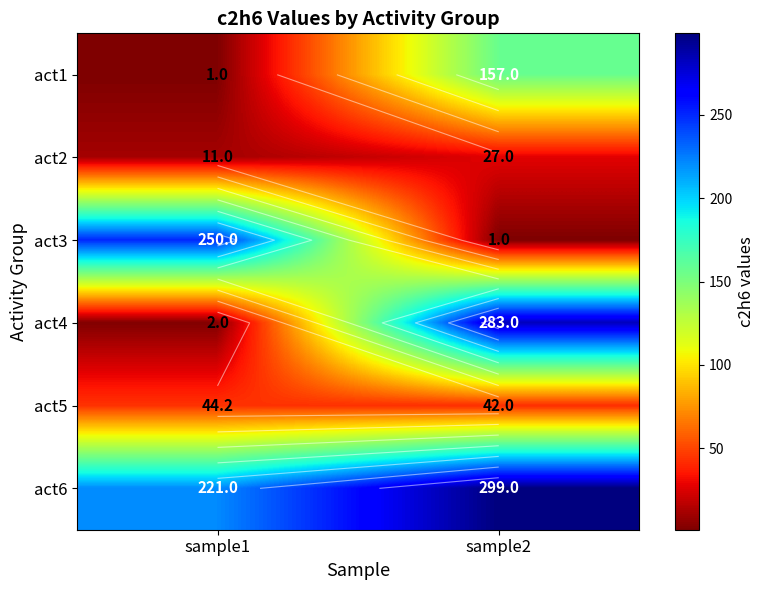

The act5 series shows 15.2 at sample1. True or false?

False